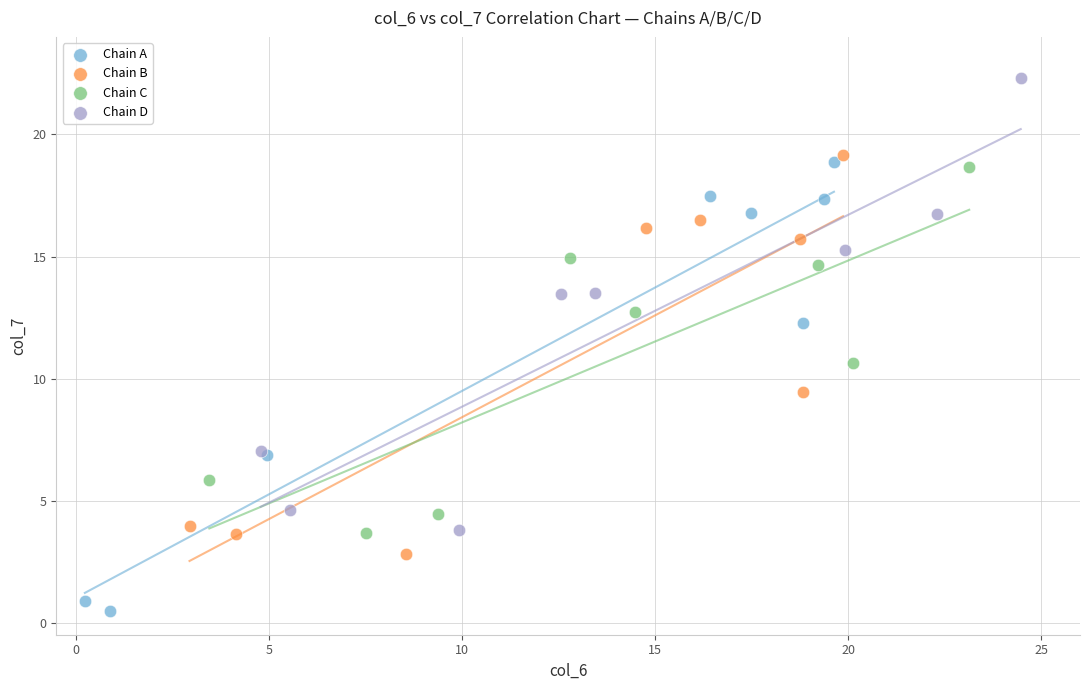

Which series contains the highest Y value?

Chain D